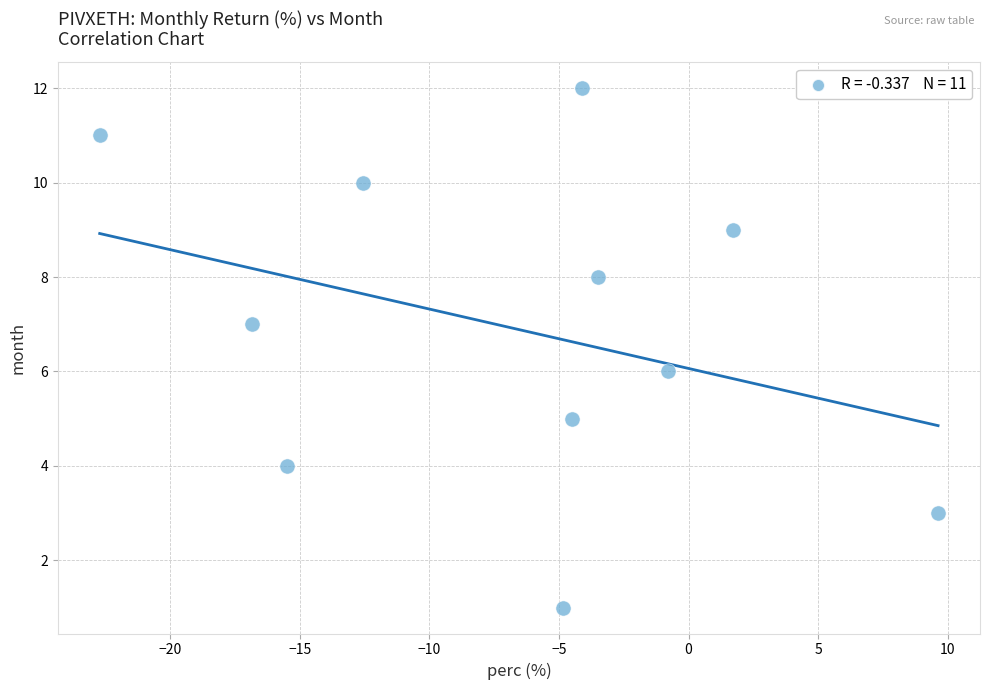

What is the average Y value?

7